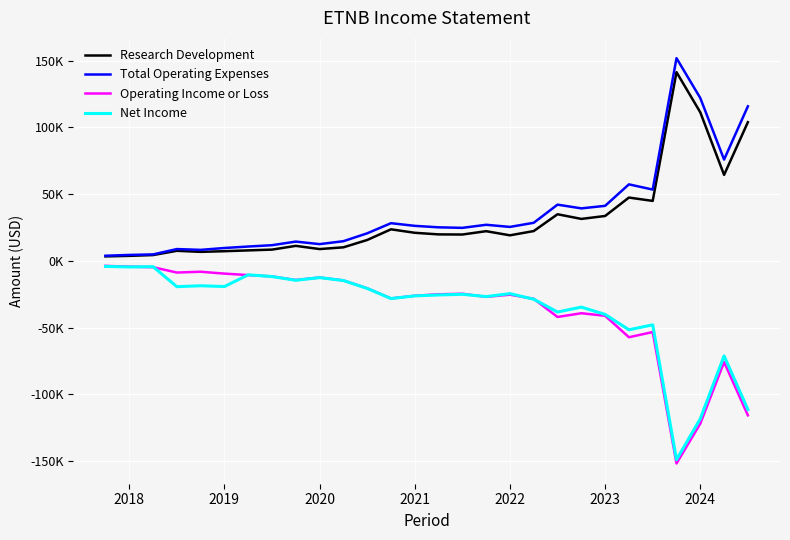

True or false: Operating Income or Loss and Net Income intersect in this chart.

True